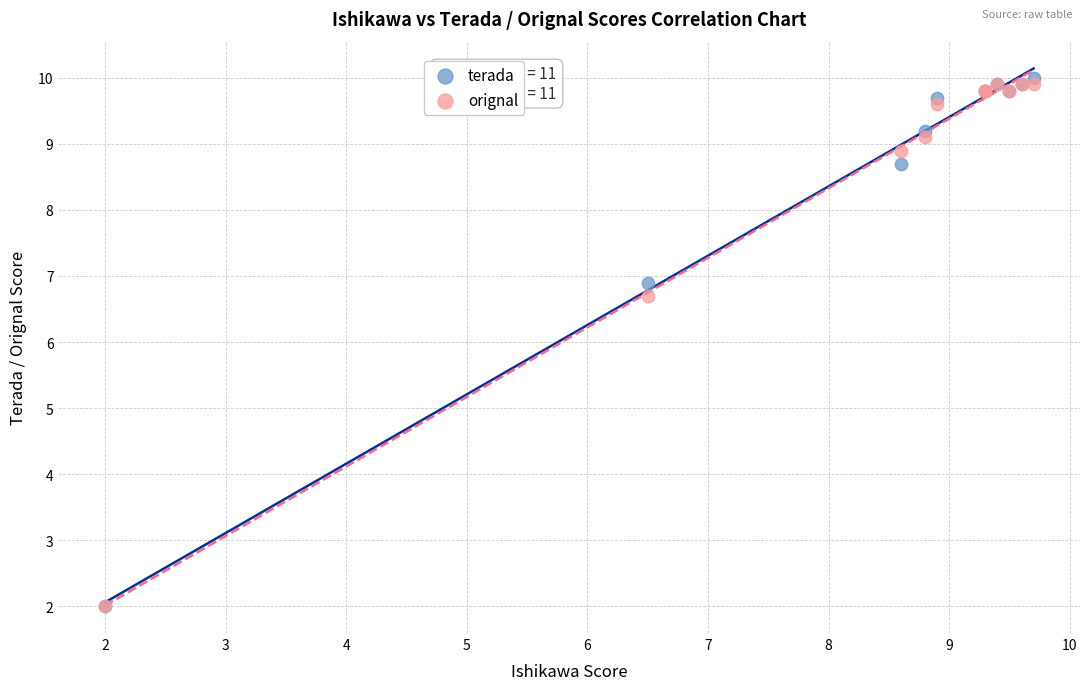

Across all series, what Y value is closest to 6?

6.7